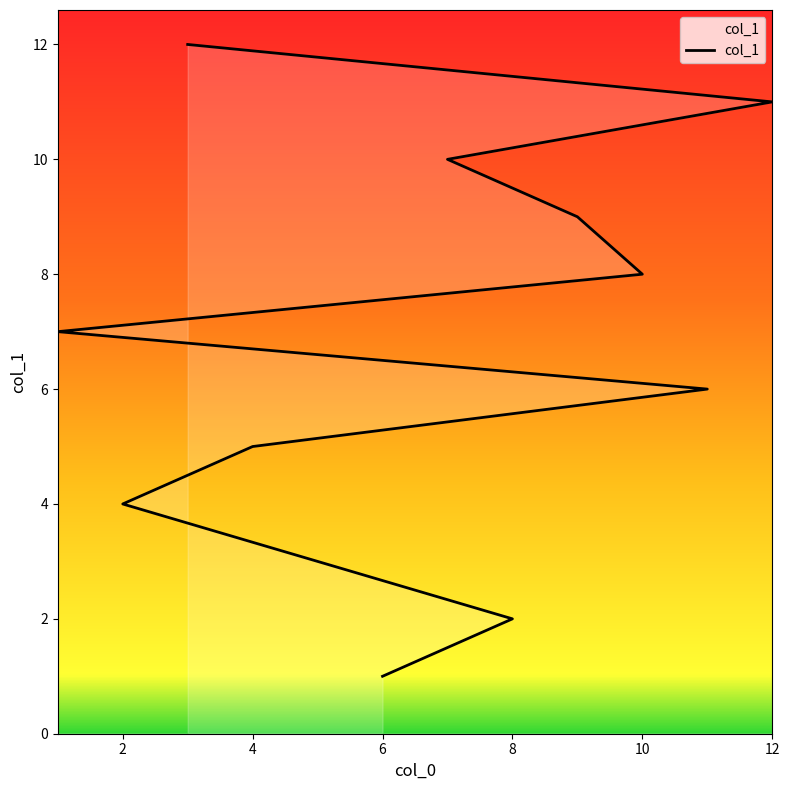

Between 2 and 3, which is larger?

3